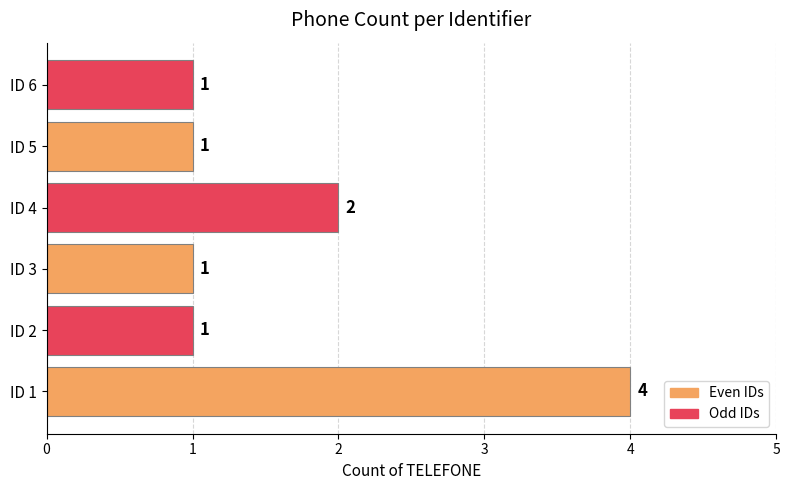

The value at ID 1 is 2. True or false?

False